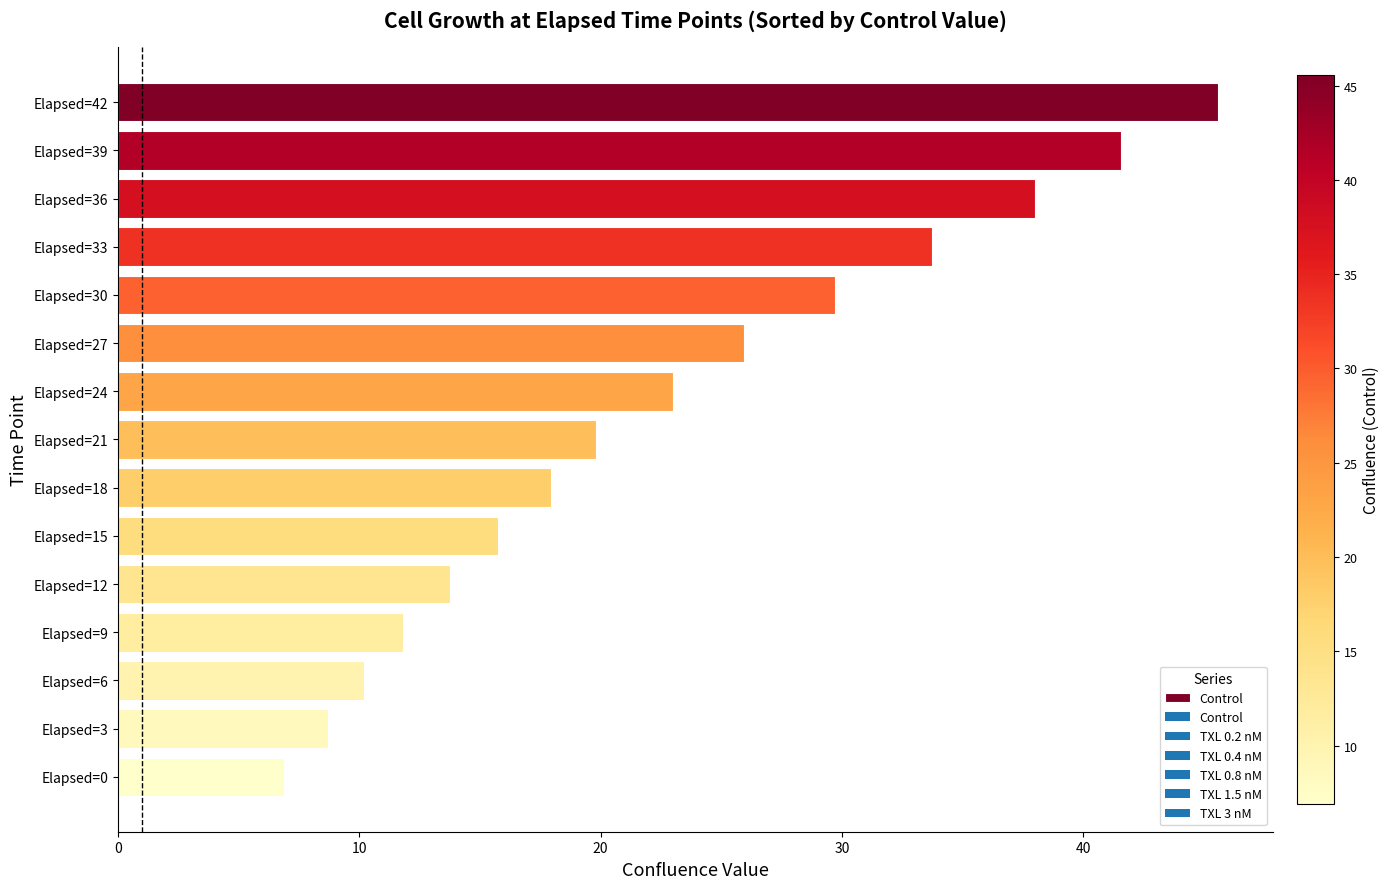

What is the change in value from Elapsed=6 to Elapsed=3?

-1.5